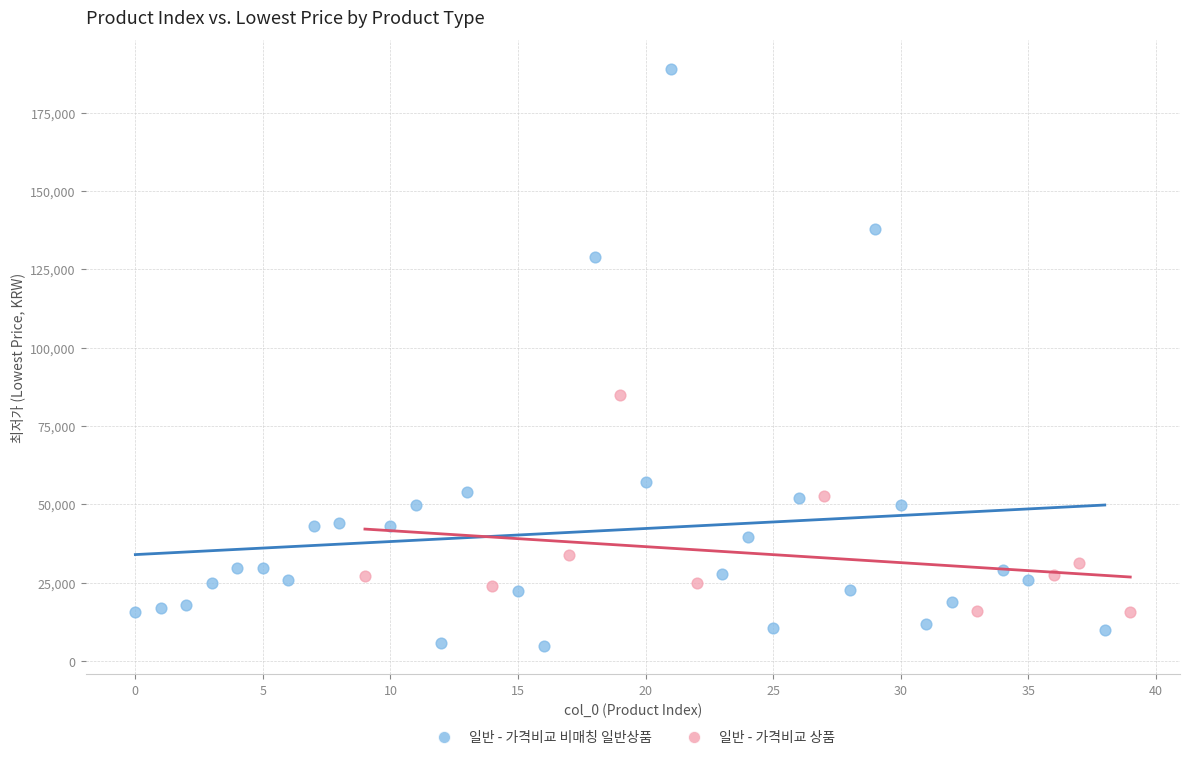

Which series reaches the maximum Y coordinate?

일반 - 가격비교 비매칭 일반상품